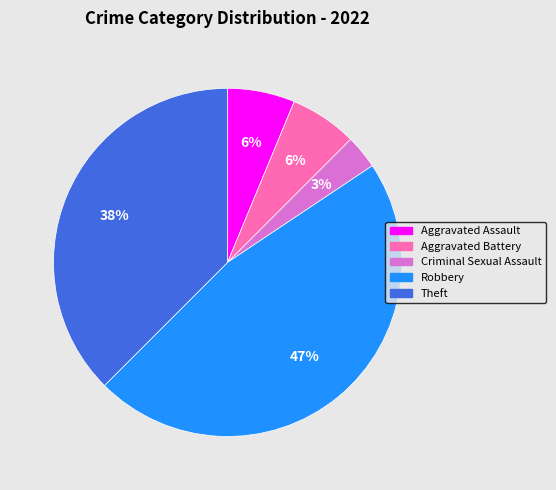

Which slice is the smallest?

Criminal Sexual Assault